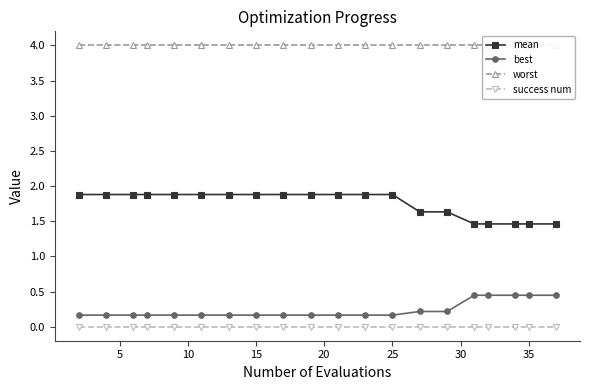

True or false: mean has more than 0 interior local peaks.

False